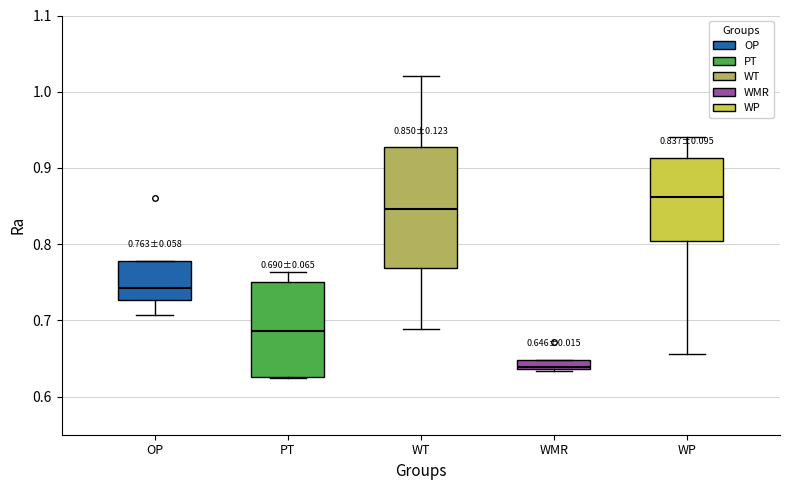

Which box is the tallest, from its lower edge to its upper edge?

WT